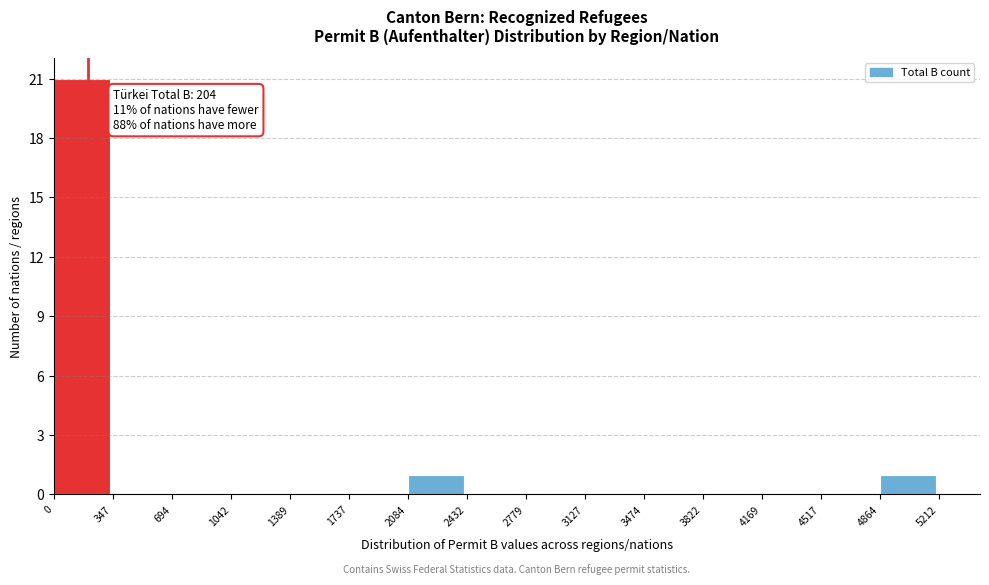

Which range on the x-axis has the tallest bar?

0 to 347